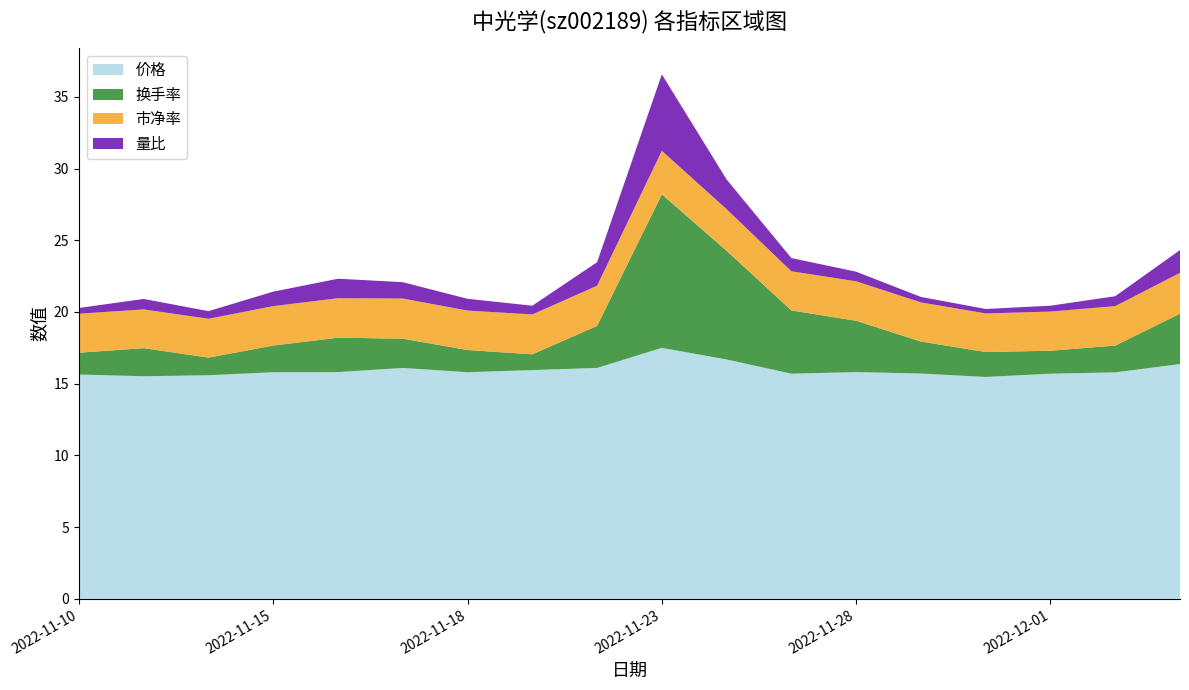

Reading left to right, transcribe all the data shown in this chart.

价格: 2022-11-10=15.6	2022-11-11=15.5	2022-11-14=15.6	2022-11-15=15.8	2022-11-16=15.8	2022-11-17=16.1	2022-11-18=15.8	2022-11-21=15.9	2022-11-22=16.1	2022-11-23=17.5	2022-11-24=16.7	2022-11-25=15.7	2022-11-28=15.8	2022-11-29=15.7	2022-11-30=15.5	2022-12-01=15.7	2022-12-02=15.8	2022-12-05=16.4
换手率: 2022-11-10=1.5	2022-11-11=2.0	2022-11-14=1.2	2022-11-15=1.9	2022-11-16=2.4	2022-11-17=2.0	2022-11-18=1.6	2022-11-21=1.1	2022-11-22=2.9	2022-11-23=10.7	2022-11-24=7.6	2022-11-25=4.4	2022-11-28=3.6	2022-11-29=2.2	2022-11-30=1.7	2022-12-01=1.6	2022-12-02=1.9	2022-12-05=3.5
市净率: 2022-11-10=2.7	2022-11-11=2.7	2022-11-14=2.7	2022-11-15=2.8	2022-11-16=2.8	2022-11-17=2.8	2022-11-18=2.8	2022-11-21=2.8	2022-11-22=2.8	2022-11-23=3.0	2022-11-24=2.9	2022-11-25=2.7	2022-11-28=2.8	2022-11-29=2.7	2022-11-30=2.7	2022-12-01=2.7	2022-12-02=2.8	2022-12-05=2.9
量比: 2022-11-10=0.4	2022-11-11=0.7	2022-11-14=0.5	2022-11-15=1.0	2022-11-16=1.4	2022-11-17=1.1	2022-11-18=0.8	2022-11-21=0.6	2022-11-22=1.6	2022-11-23=5.3	2022-11-24=2.1	2022-11-25=0.9	2022-11-28=0.7	2022-11-29=0.4	2022-11-30=0.3	2022-12-01=0.4	2022-12-02=0.7	2022-12-05=1.6